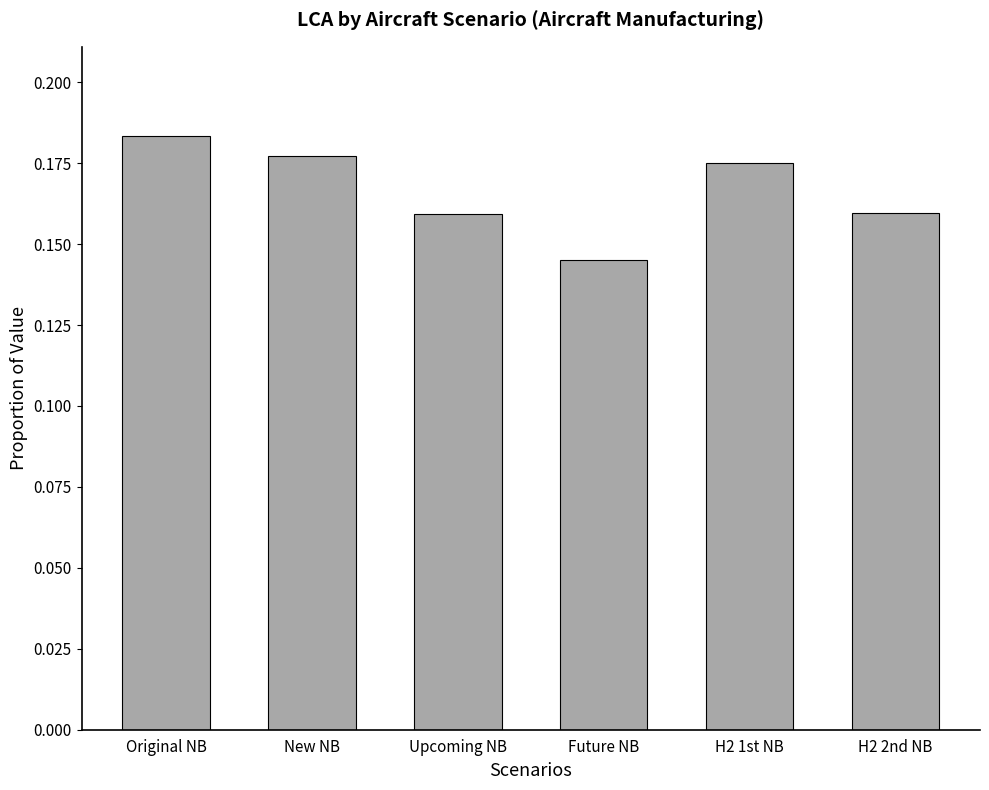

At which label is the value closest to 0?

Future NB